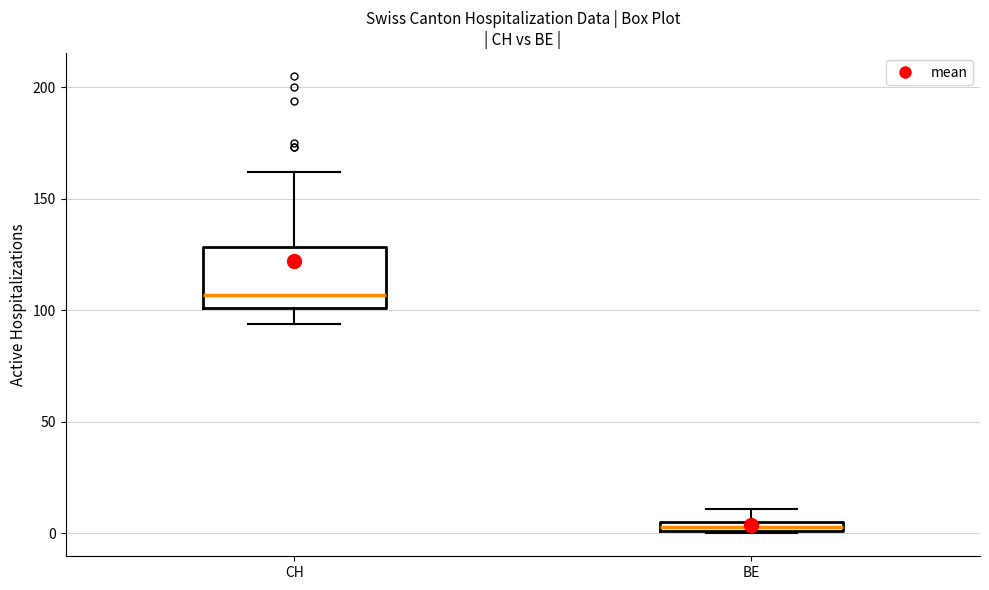

Where is the lower edge of the box for BE on the y-axis? The values are not printed on the chart, so give them approximately, as read against the axis.

0